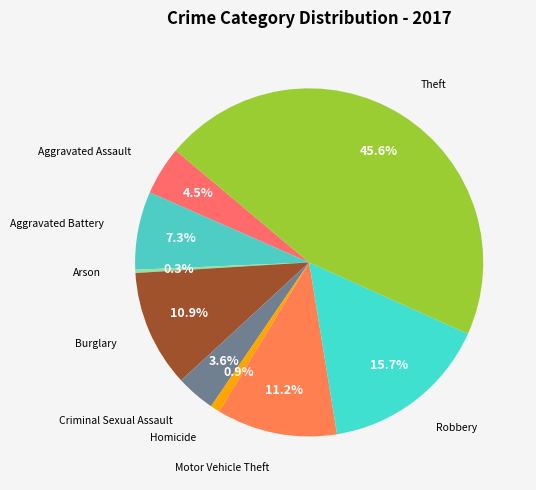

How many slices are in this pie chart?

9